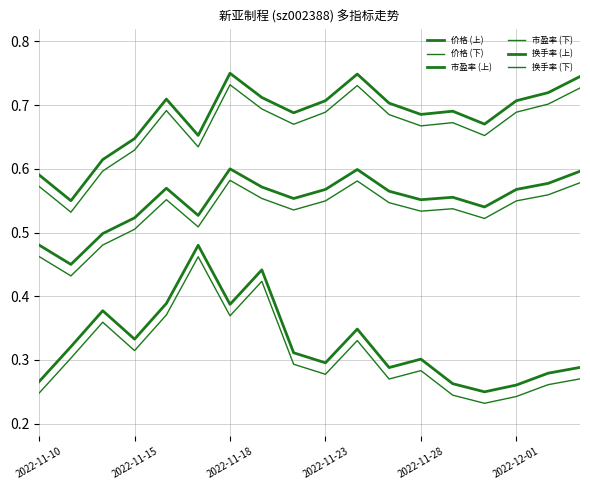

True or false: 价格 (下) and 市盈率 (下) cross at least once.

False